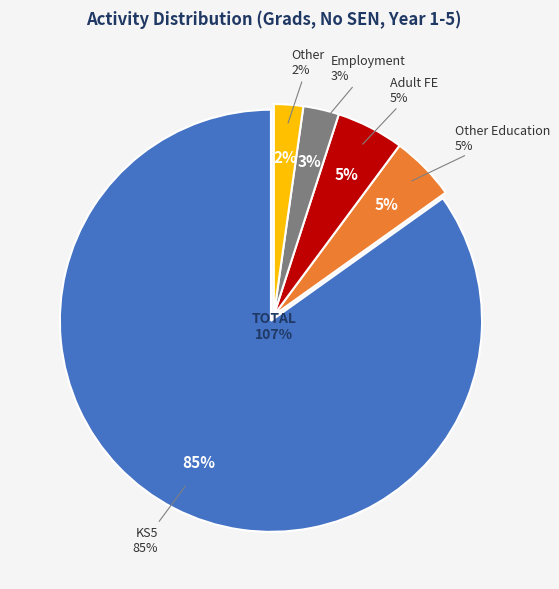

To the nearest percent, what is the average slice percentage?

20%